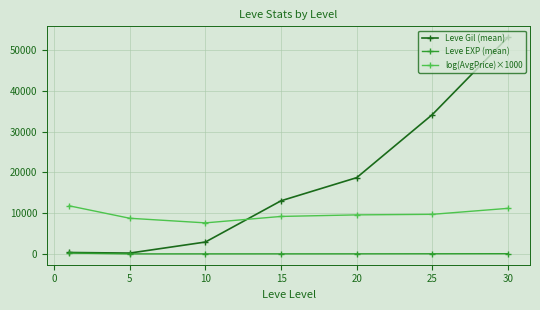

True or false: Leve EXP (mean) and log(AvgPrice)×1000 cross at least once.

False